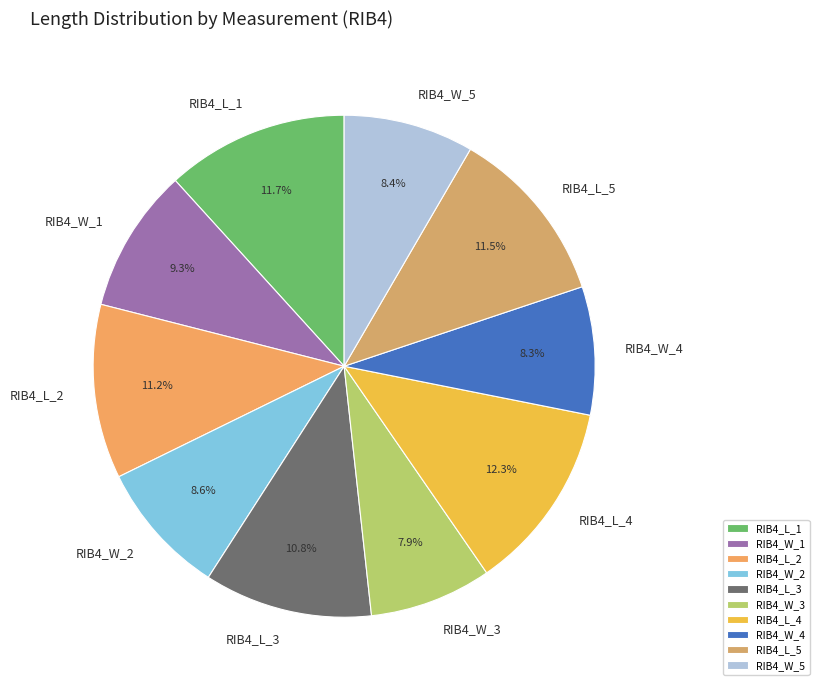

How many segments does this pie chart have?

10